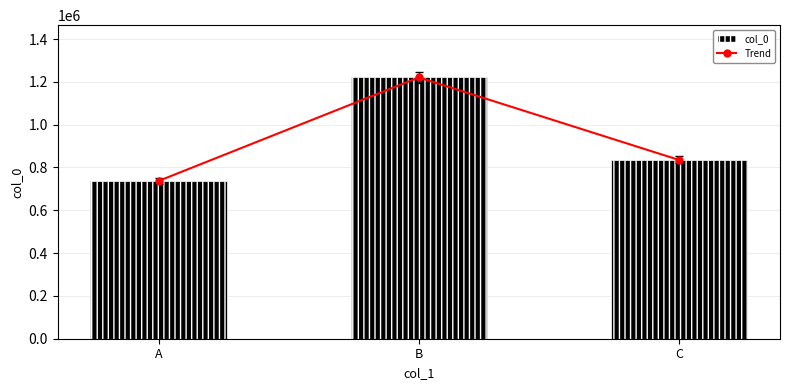

What is the minimum value shown in the chart?

737331